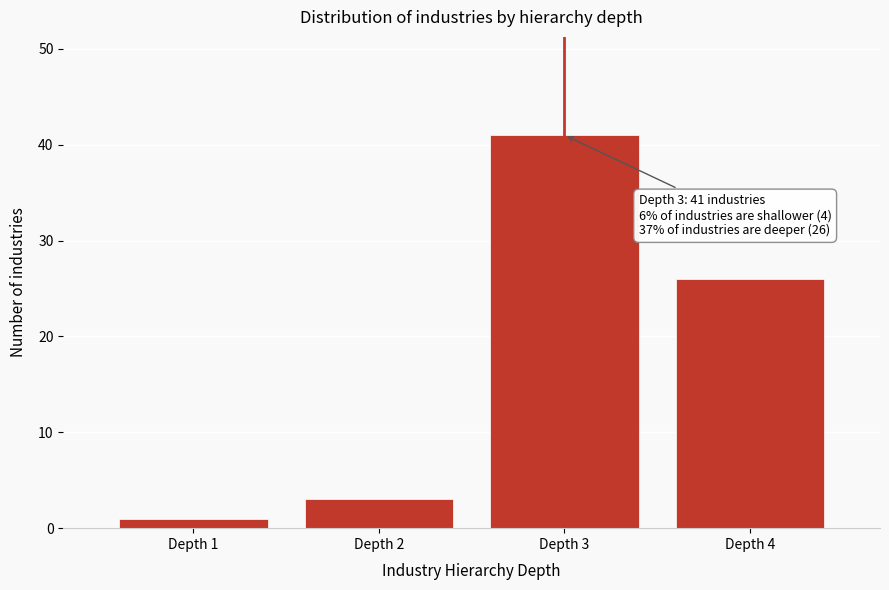

Reading left to right, what are all the values shown in this chart?

Depth 1=1	Depth 2=3	Depth 3=41	Depth 4=26